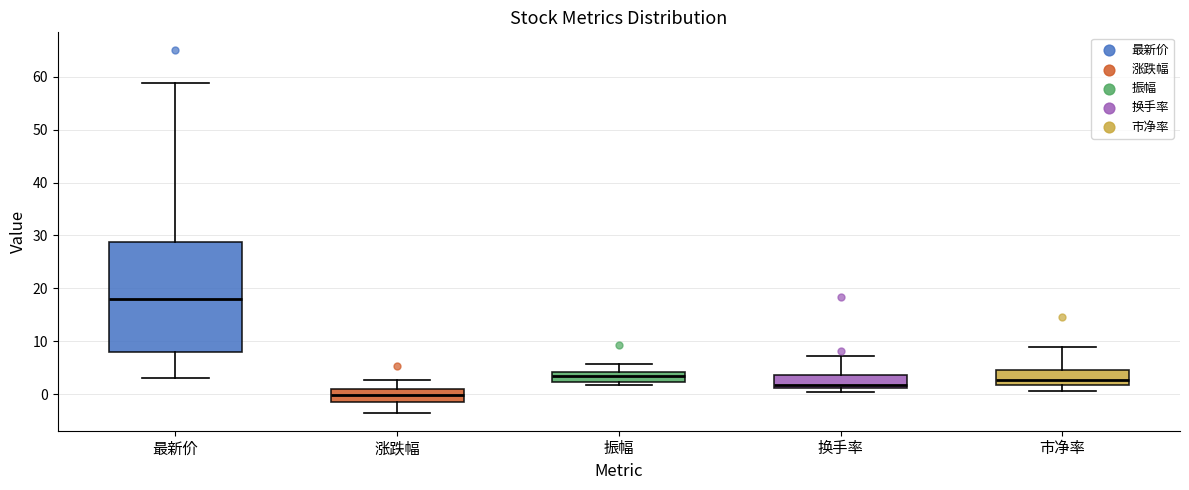

Where is the lower edge of the box for 最新价 on the y-axis? The values are not printed on the chart, so give them approximately, as read against the axis.

8